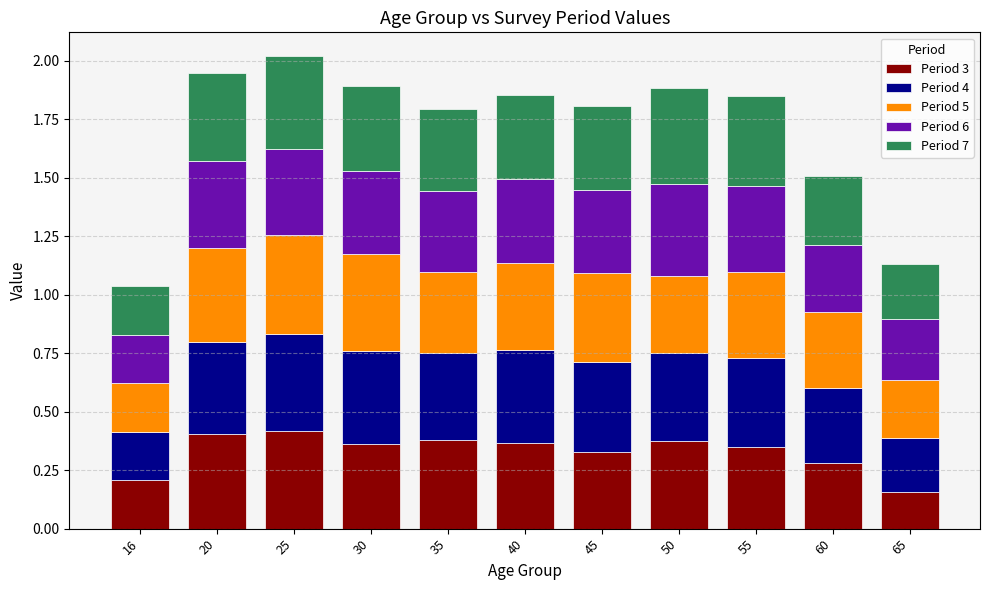

What is the sum of the Period 3 values at 50 and 55?

0.7